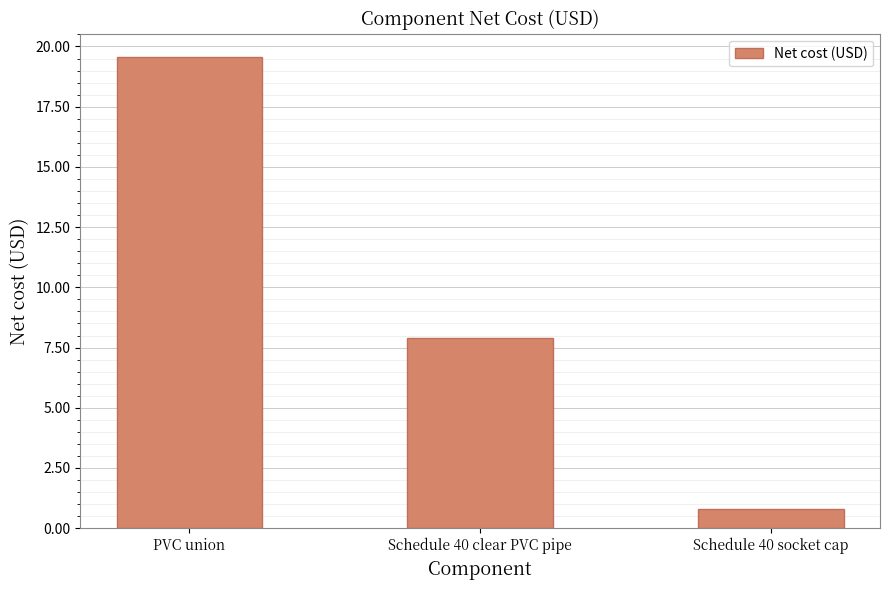

What is the difference between the values at PVC union and Schedule 40 socket cap?

18.8